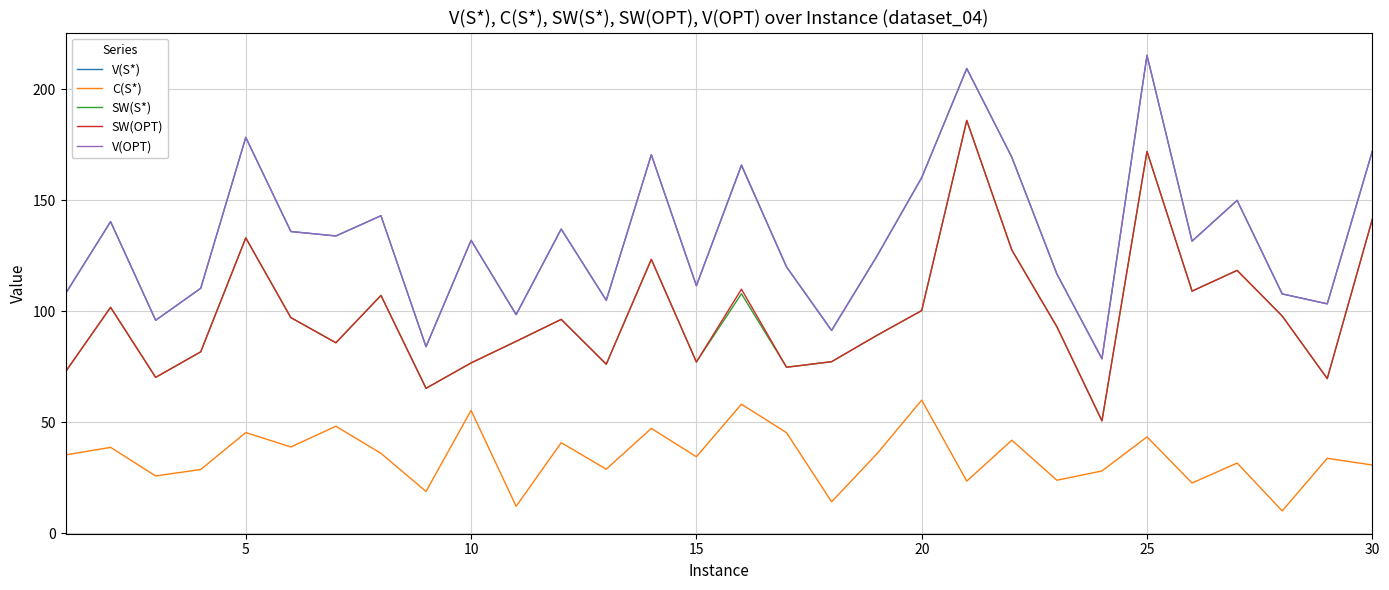

What is the greatest value displayed?

215.2